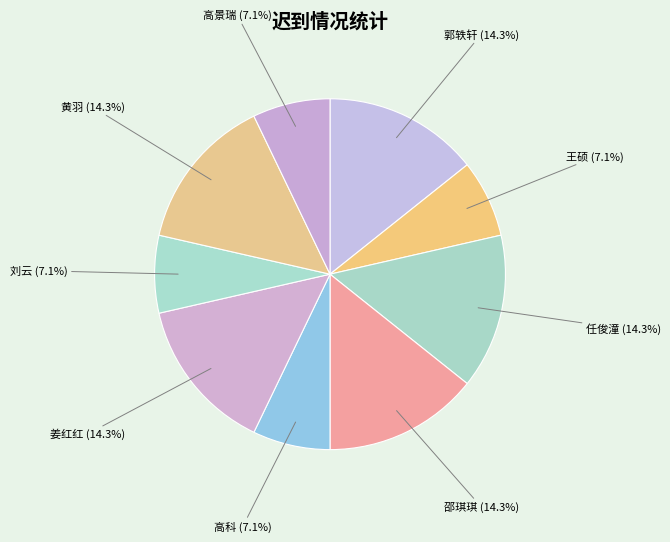

Is there any slice that represents more than half of the pie?

No